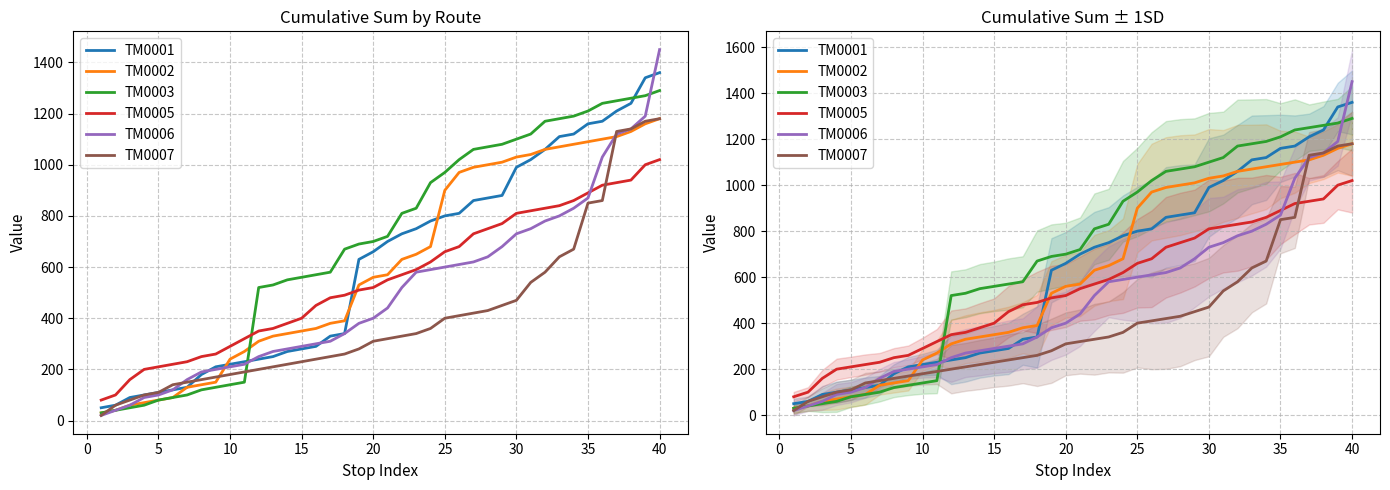

What is the difference between the second highest and second lowest values in the TM0007 series?

1110